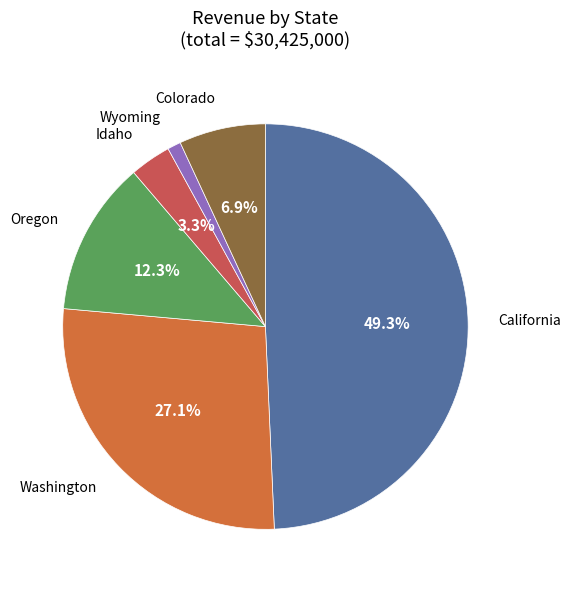

How many slices are in this pie chart?

6